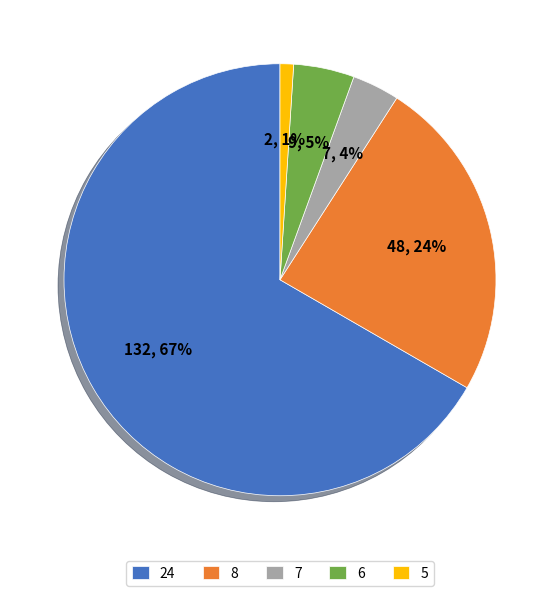

Is there any slice that represents more than half of the pie?

Yes